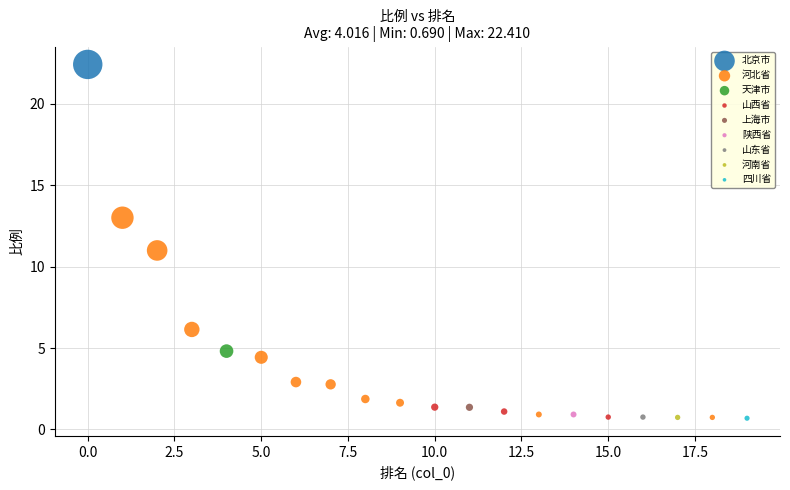

Which series reaches the maximum Y coordinate?

北京市